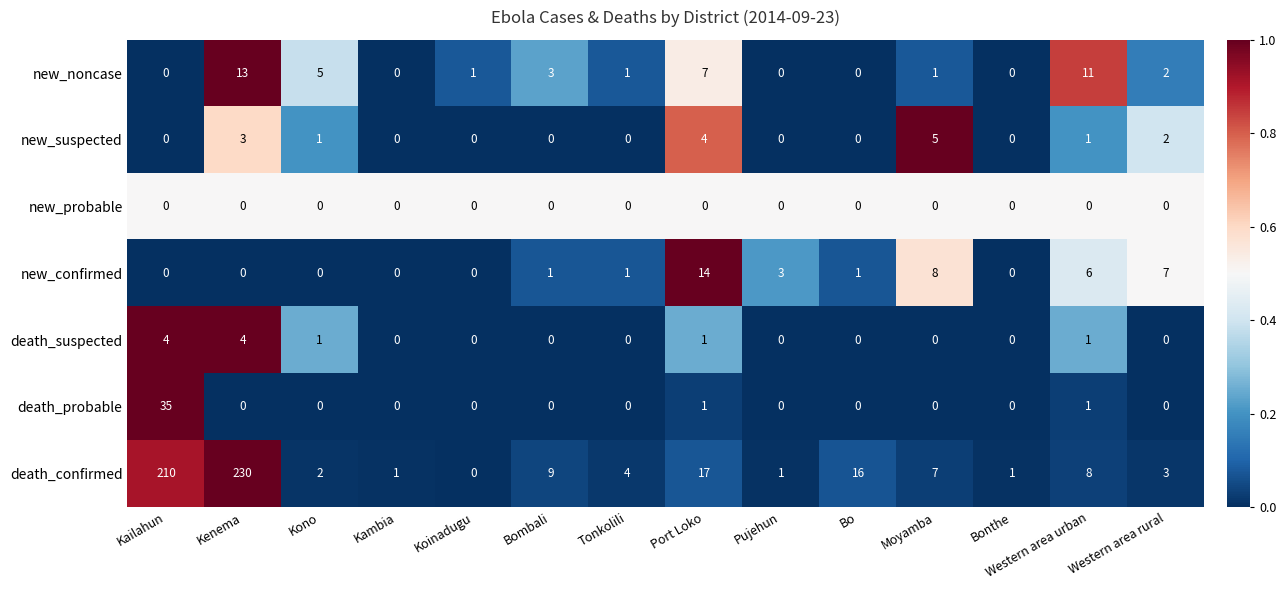

Between Bombali and Pujehun, which series saw the biggest shift?

death_confirmed